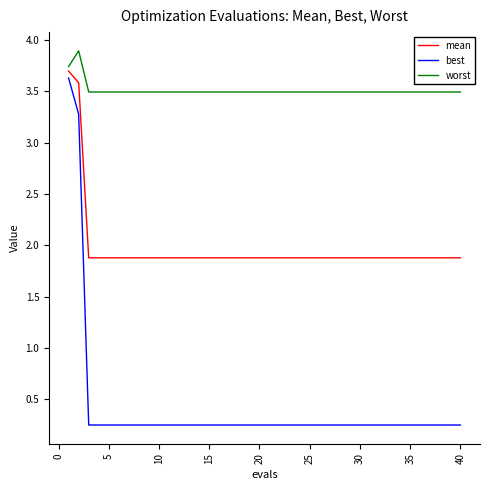

List the series in order of their overall mean, lowest first.

best, mean, worst